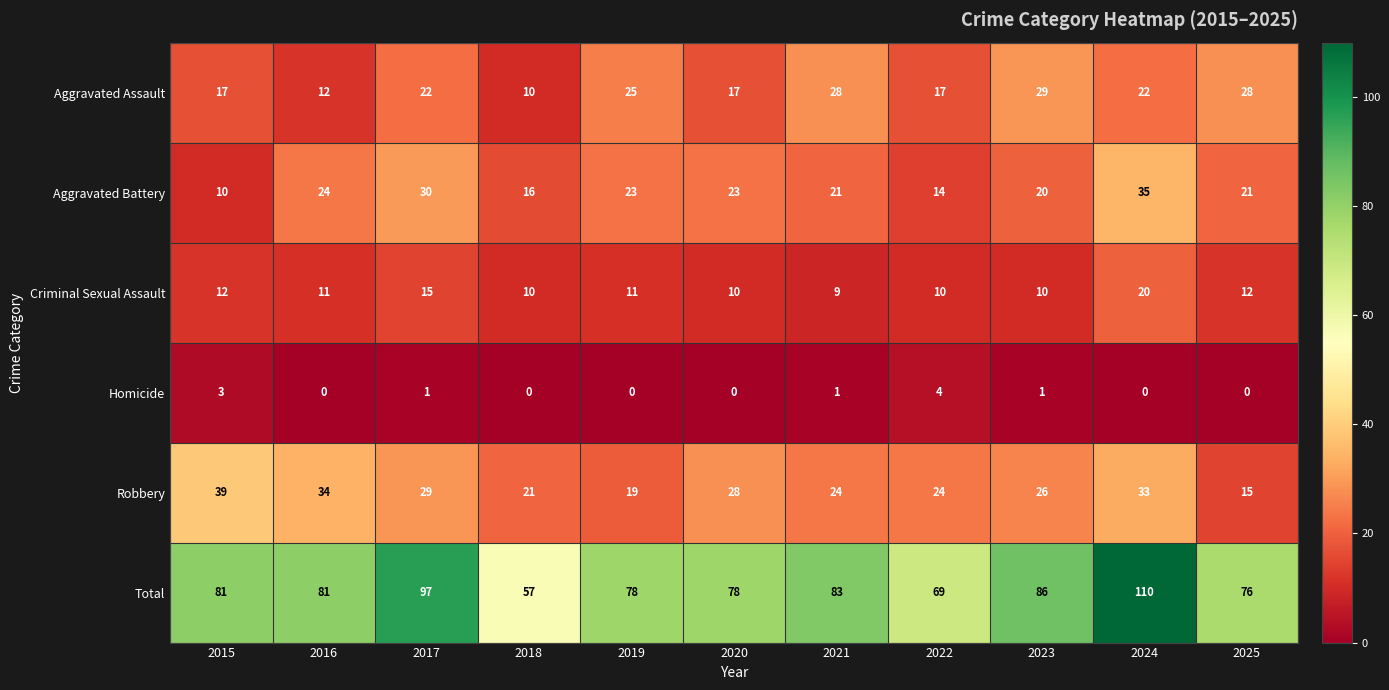

What is the difference between the maximum and minimum values in the Criminal Sexual Assault series?

11